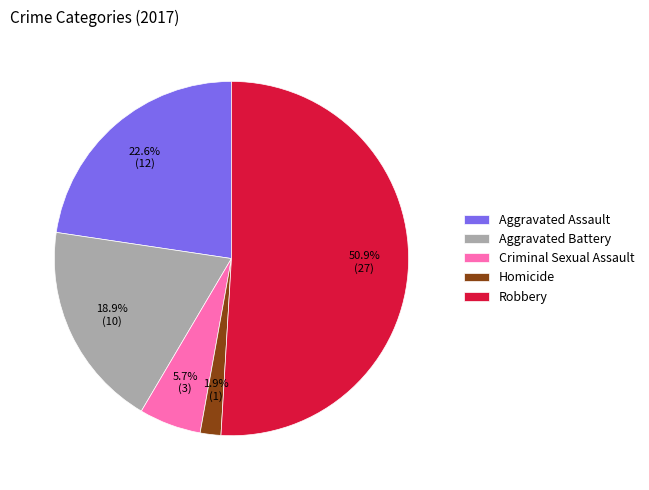

To the nearest percent, what is the combined percentage of Homicide and Aggravated Battery?

21%